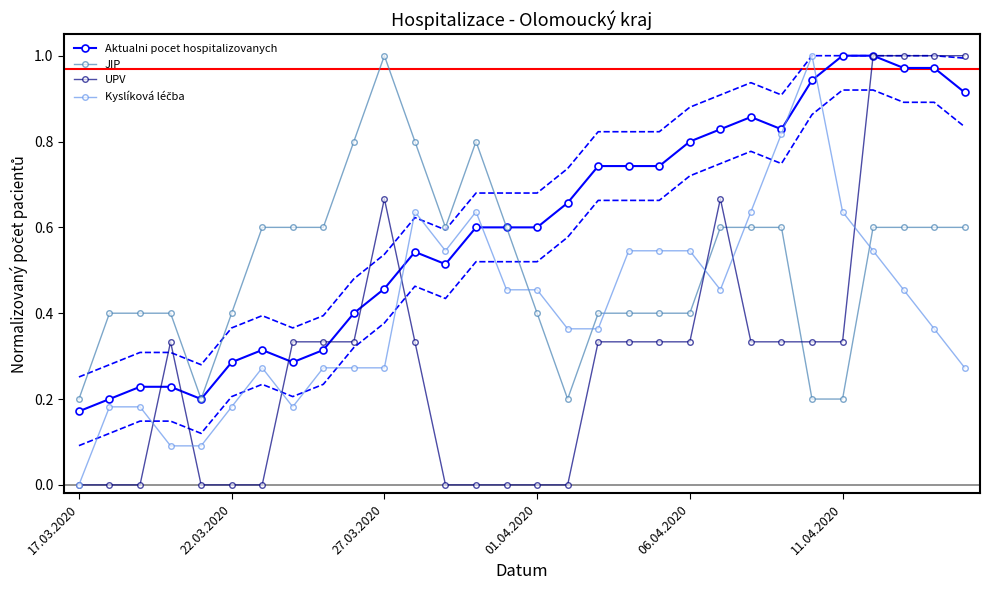

Is the value of JIP at 27.03.2020 greater than the value of Aktualni pocet hospitalizovanych at 01.04.2020?

Yes